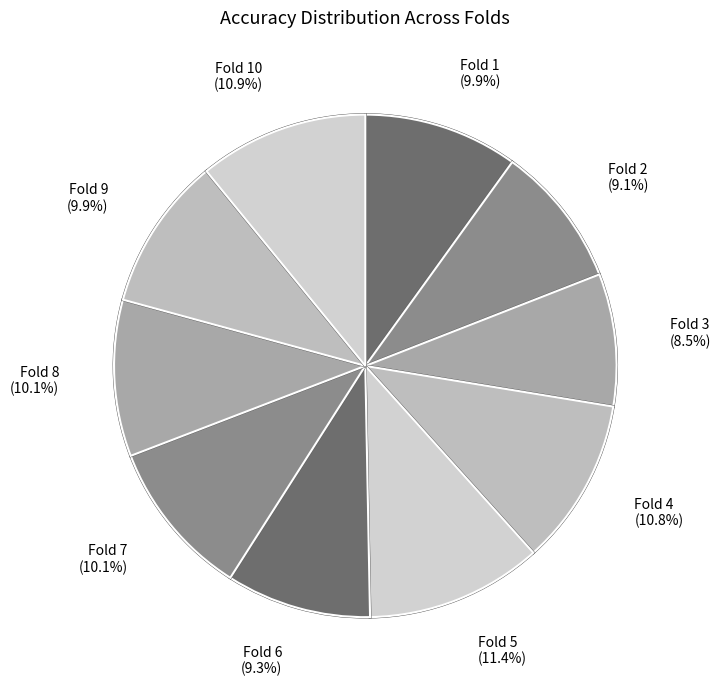

Which slice is the smallest?

Fold 3 (8.5%)